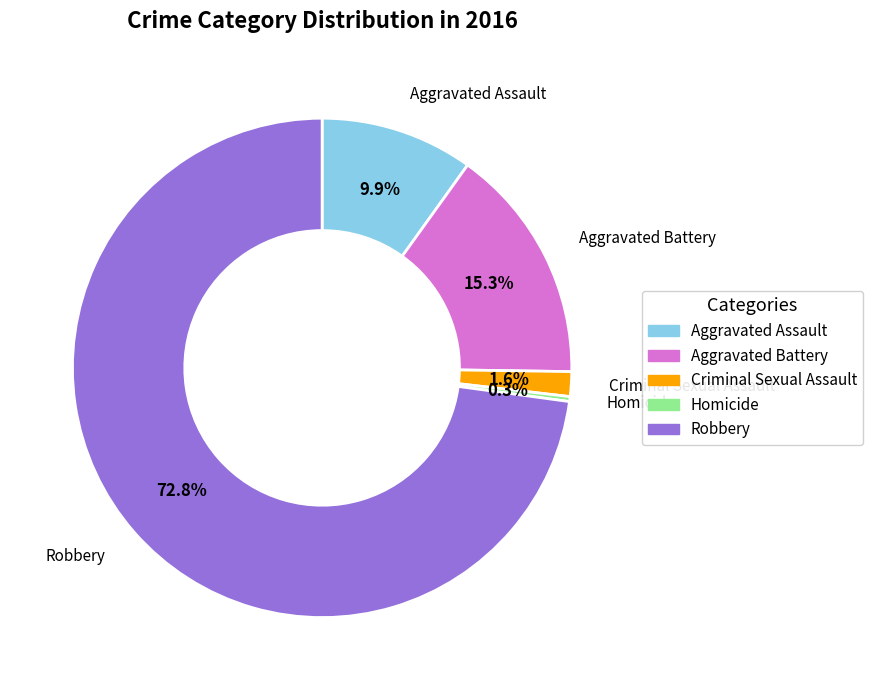

Combined, do Criminal Sexual Assault and Aggravated Battery account for over 50%?

No